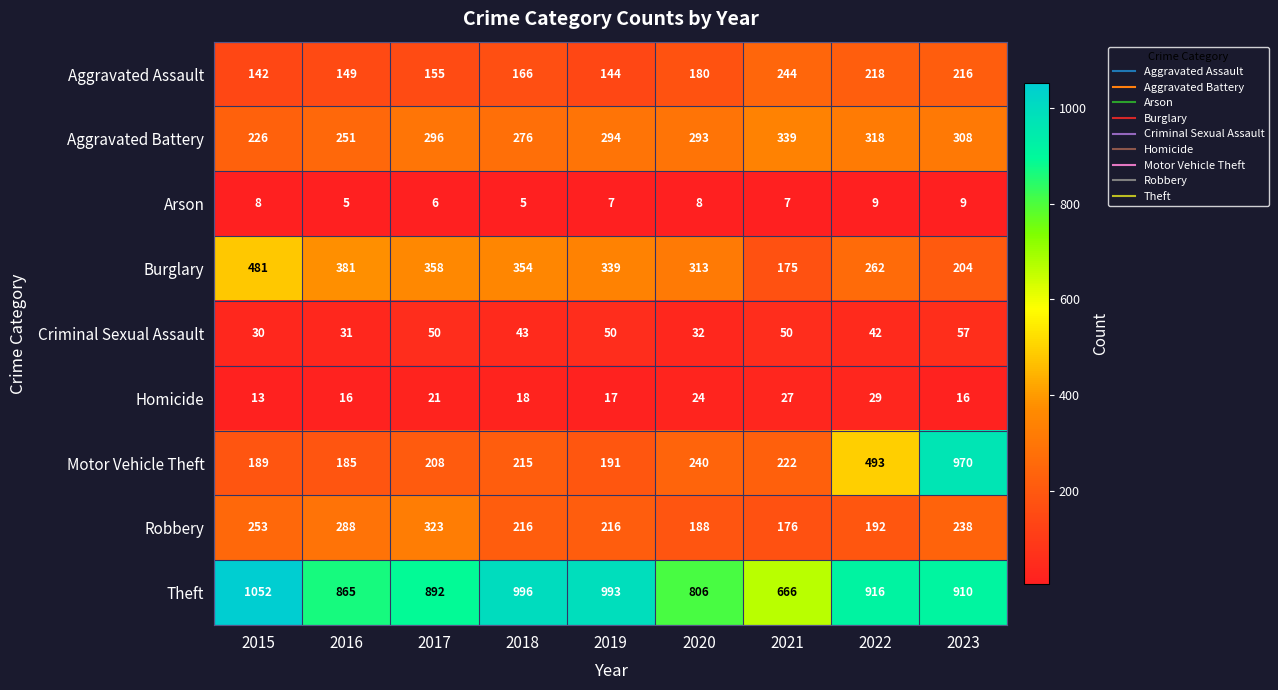

At which category is the sum across all series the highest?

2023